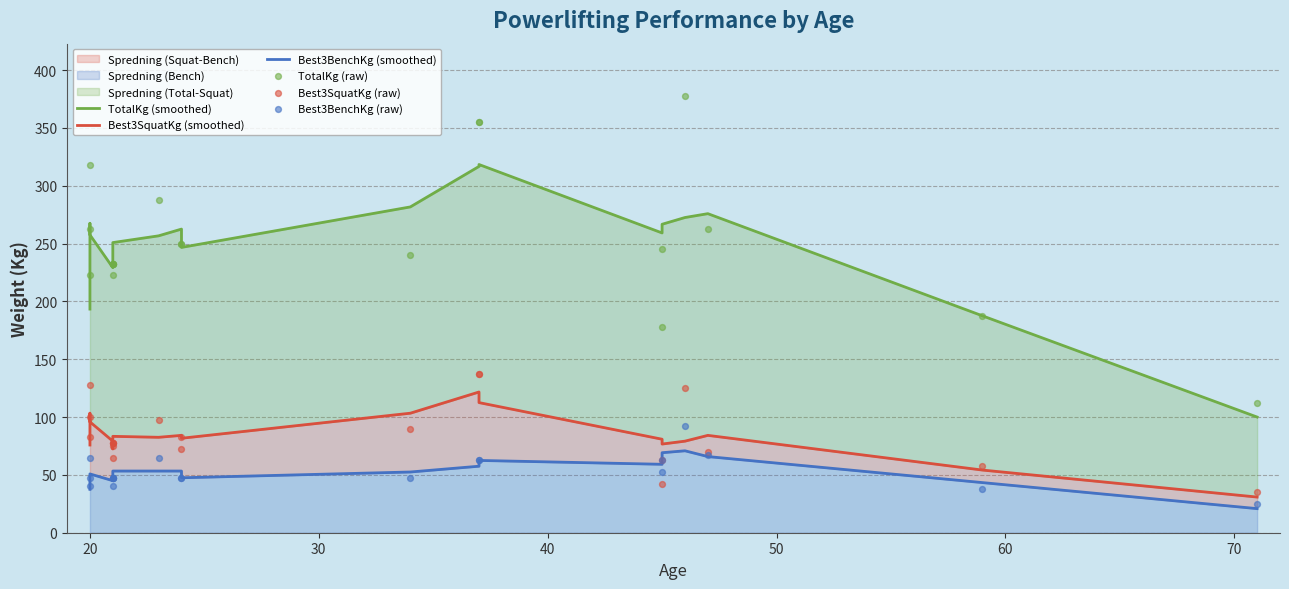

Which series contains the highest Y value?

TotalKg (raw)